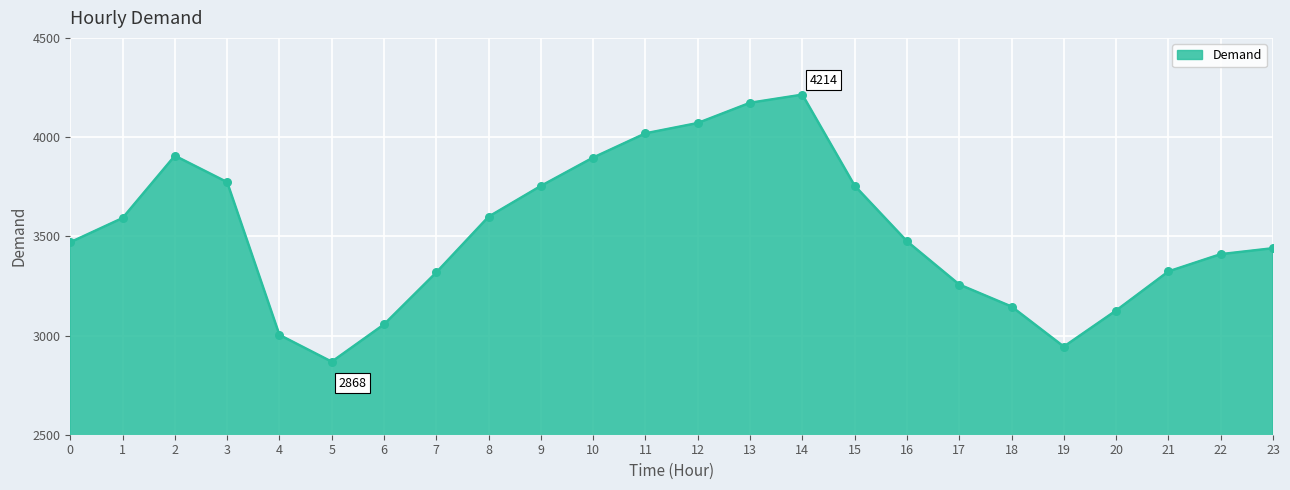

Between 9 and 16, which is larger?

9